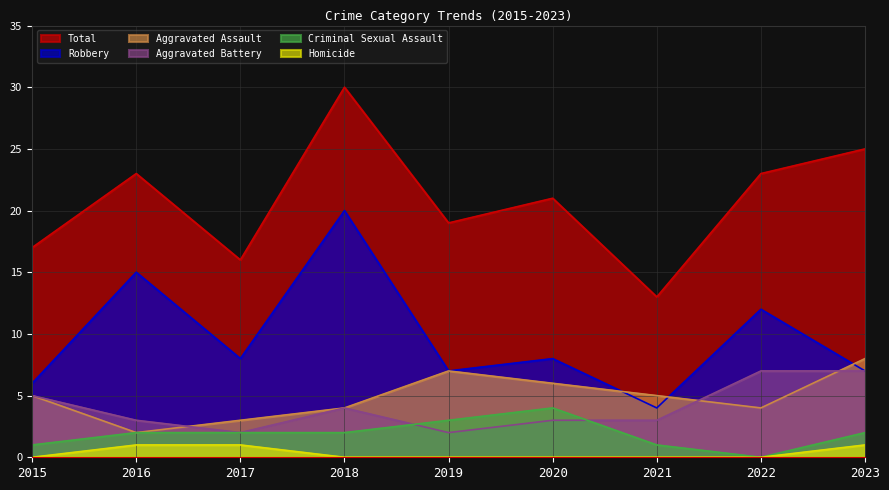

What is the approximate value of Total at 2022, to the nearest 5?

25